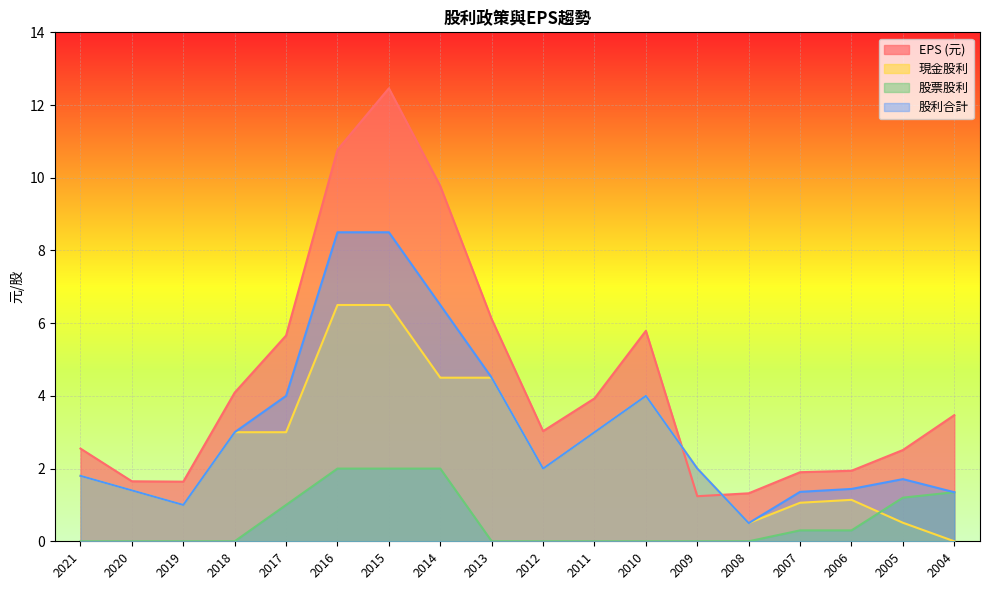

What is the difference between the highest and lowest values at 2017?

4.7